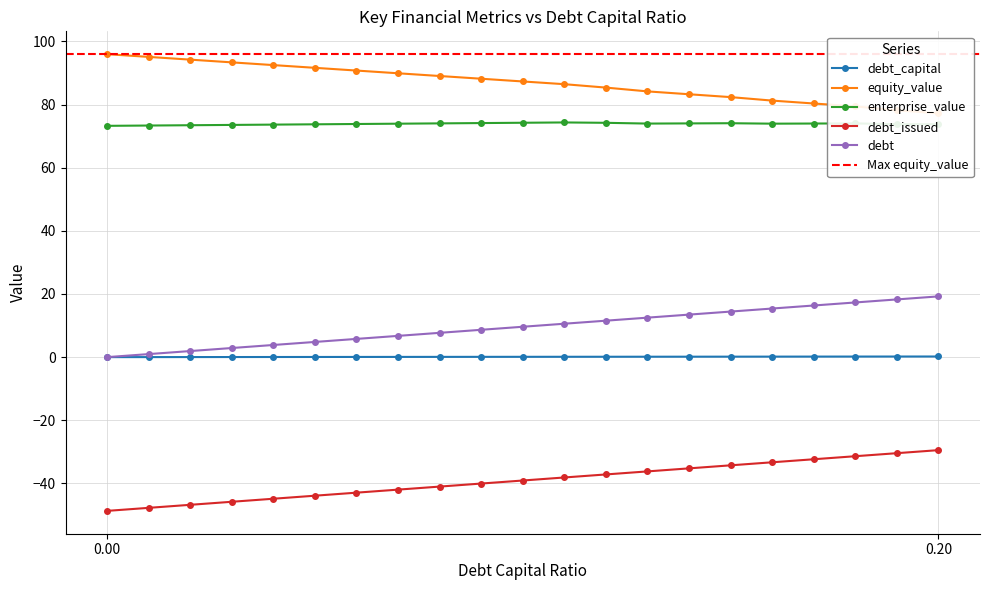

How many categories are shown in the chart?

21